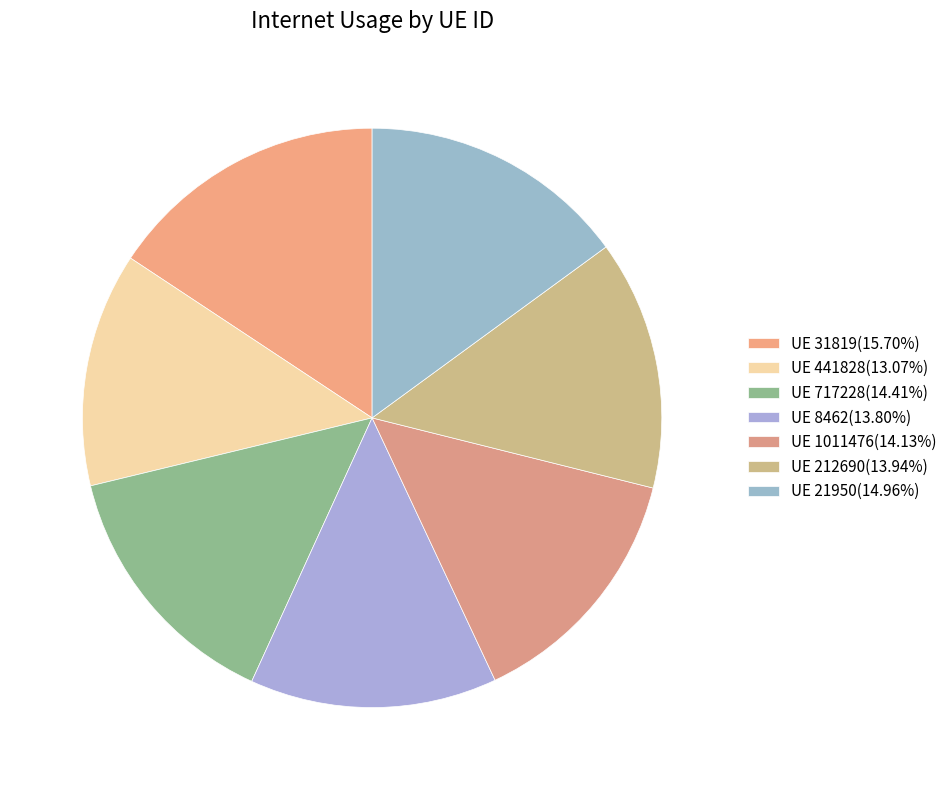

To the nearest percent, what is the difference between the largest and smallest slice percentages?

3%